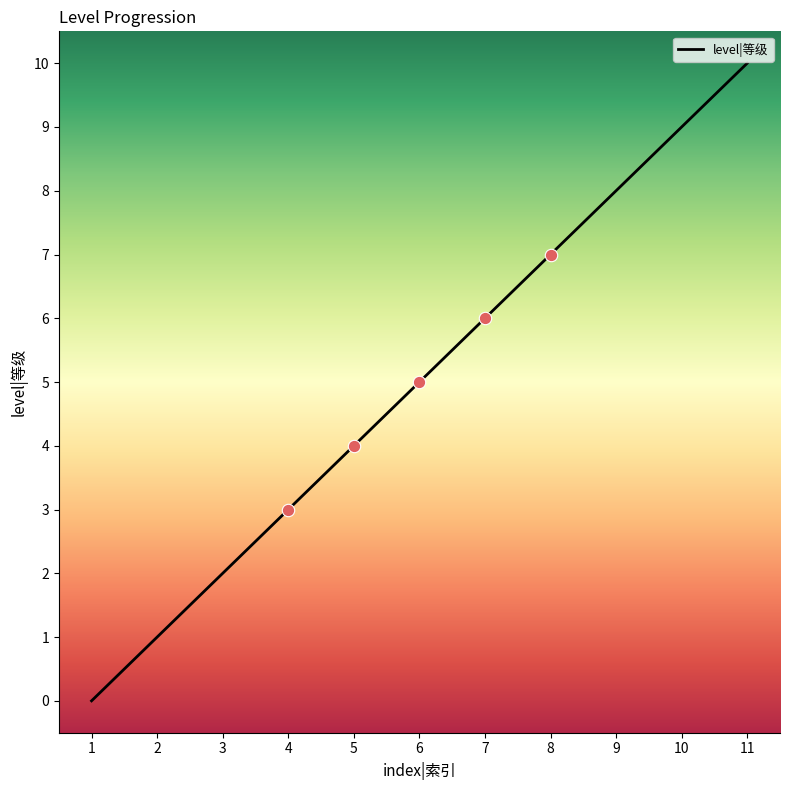

What is the change in value from 6 to 7?

+1